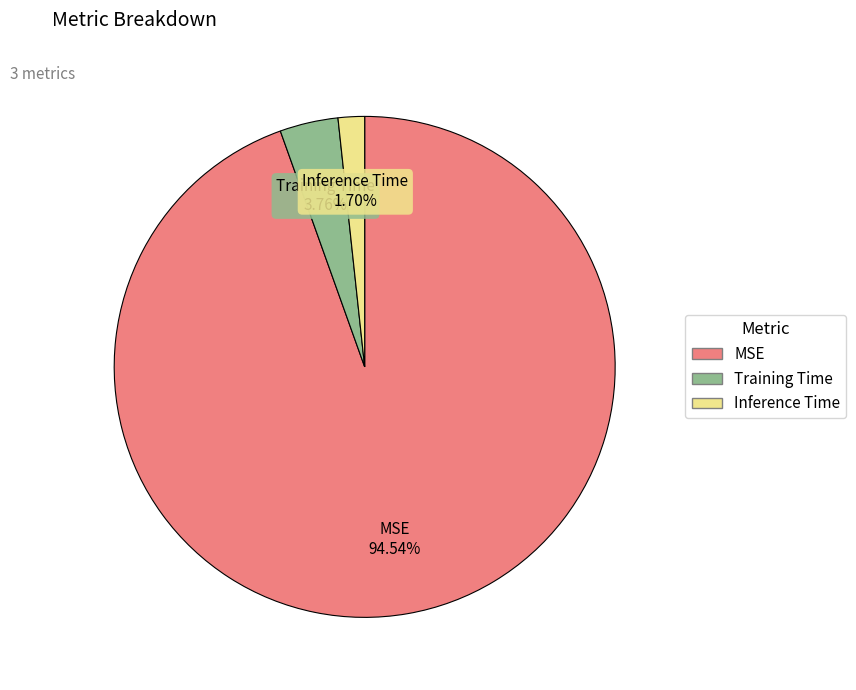

To the nearest percent, what portion does MSE represent?

95%